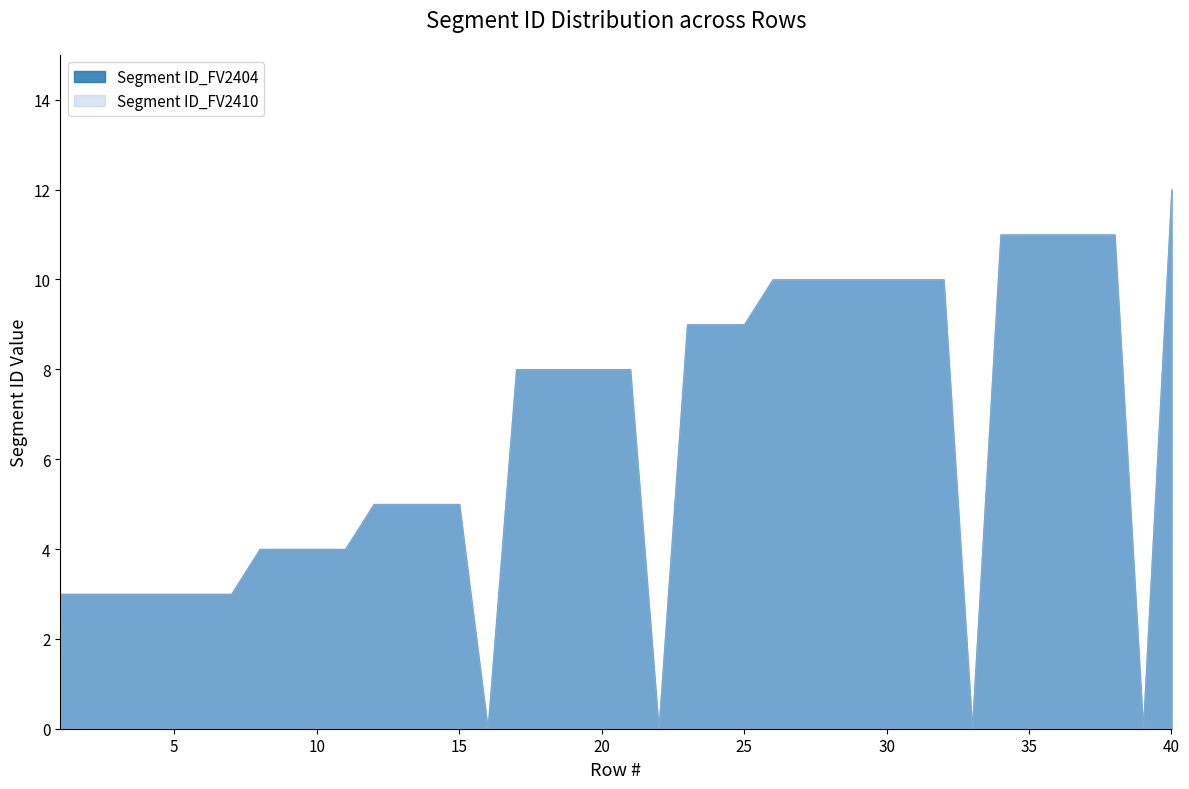

Where does the Segment ID_FV2404 series first go above 8?

23